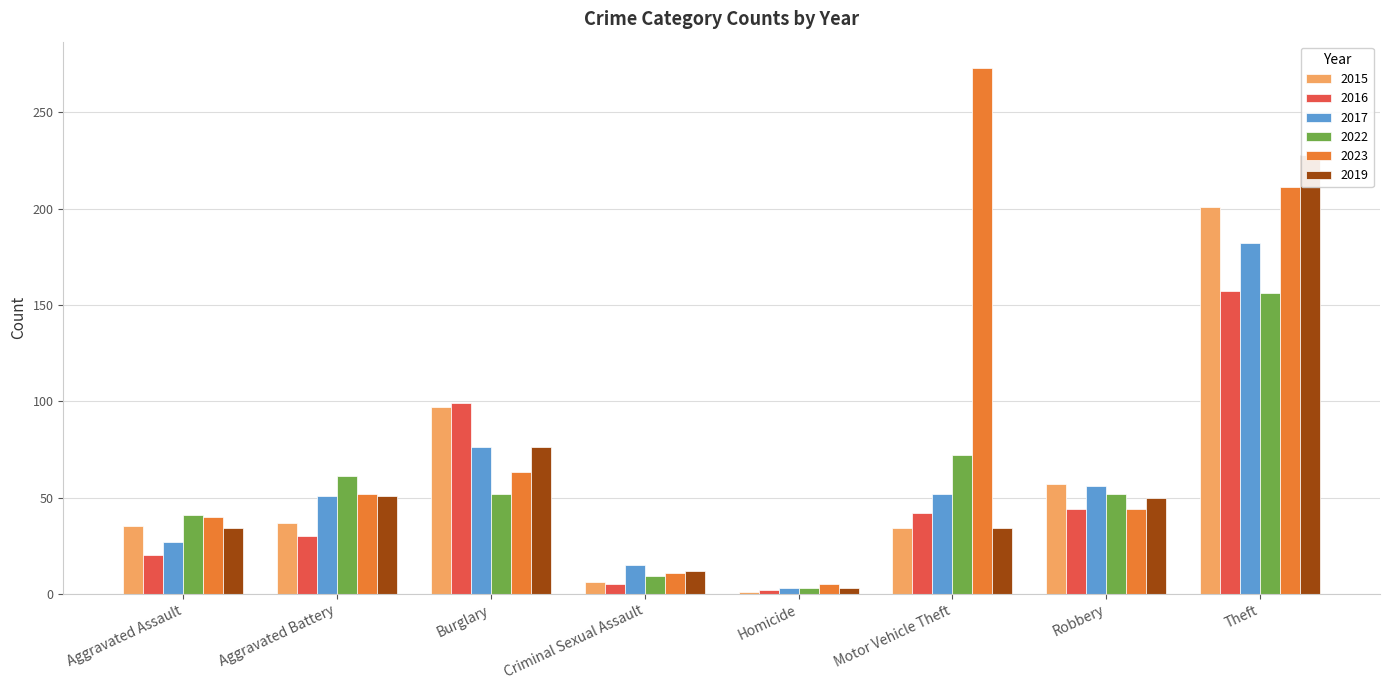

At which category is the sum across all series the highest?

Theft